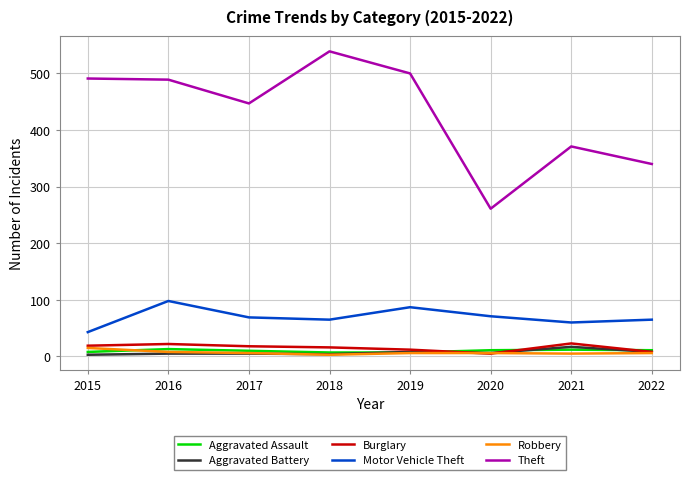

What is the difference between the Theft values at 2021 and 2020?

110